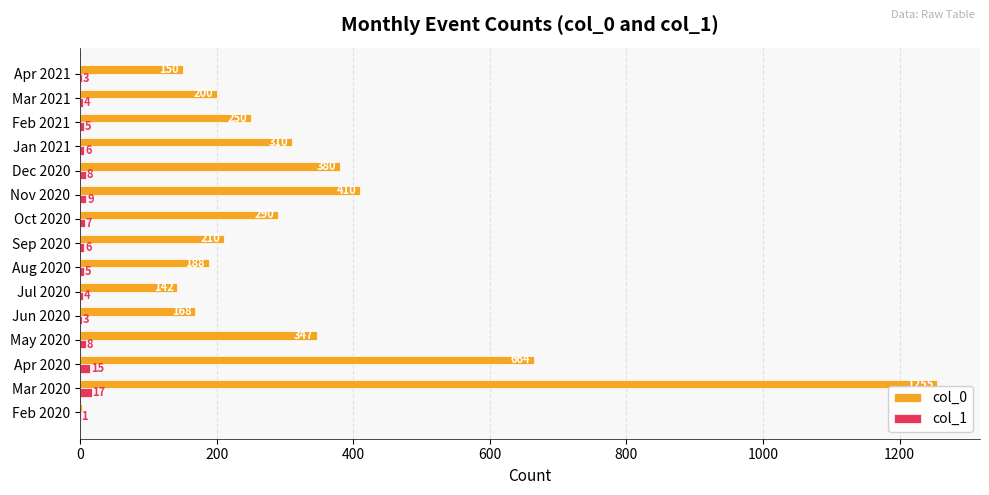

At which label is col_1 closest to 9?

Nov 2020